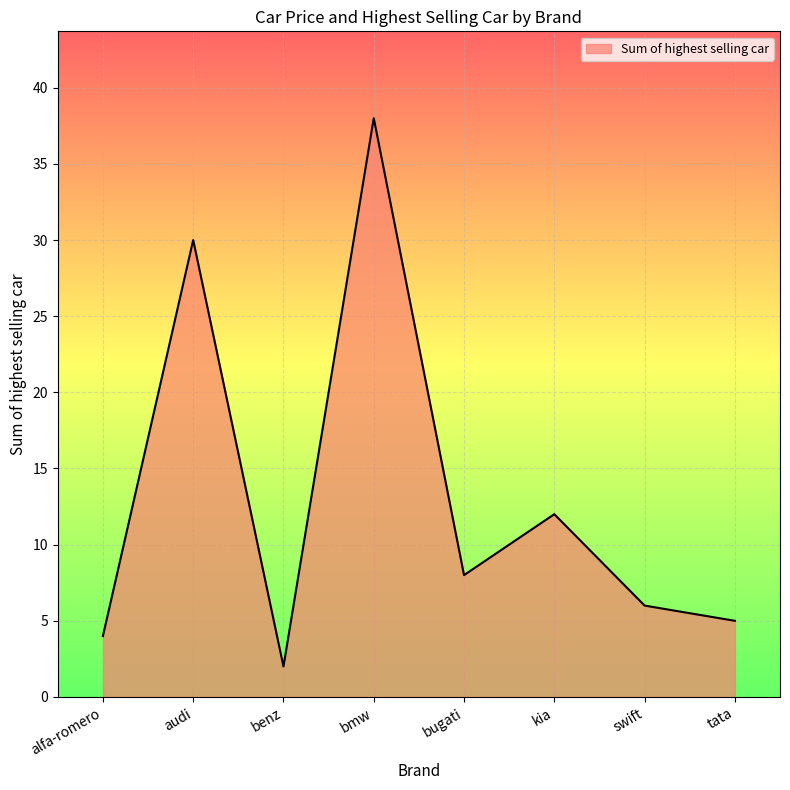

Does the chart display data point markers on the line(s)?

No